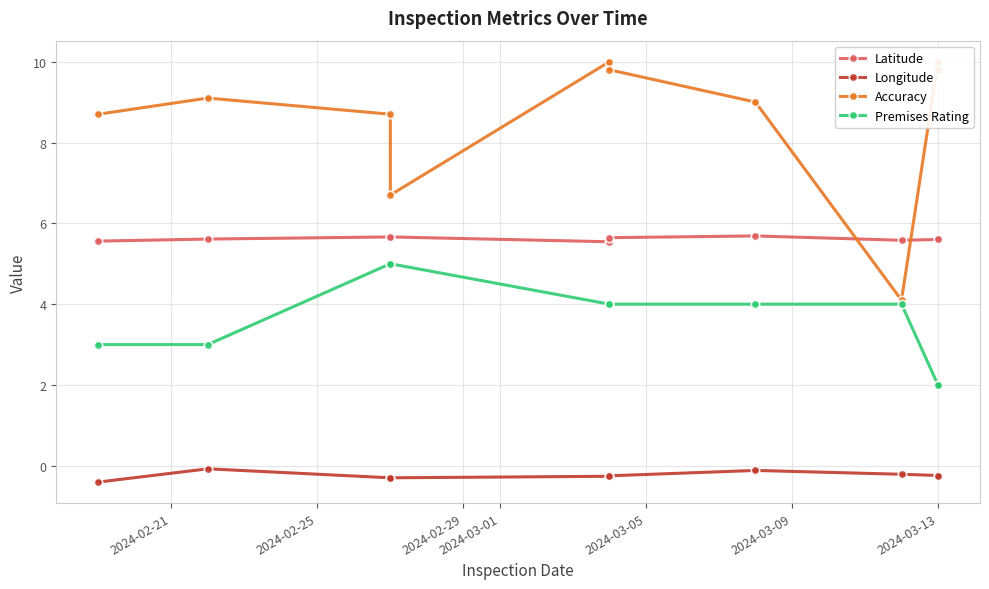

The value of Longitude at 2024-03-13 is -0.2. True or false?

True